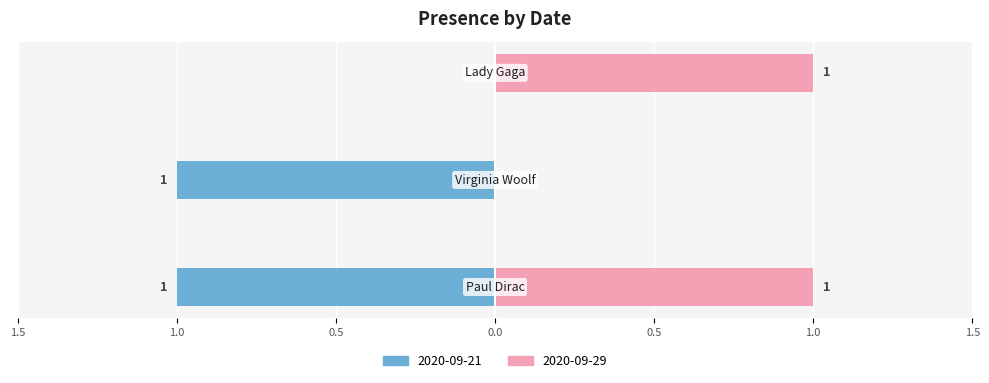

At which label is 2020-09-29 closest to 0?

Virginia Woolf